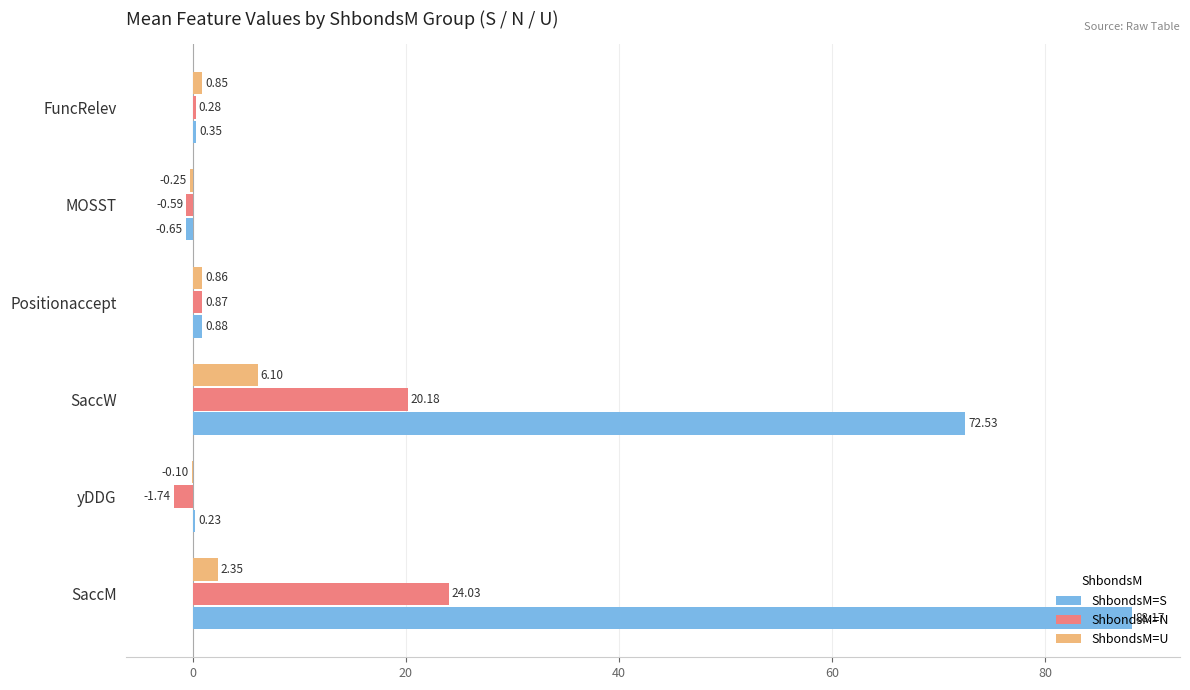

Which series has the largest total across all categories?

ShbondsM=S